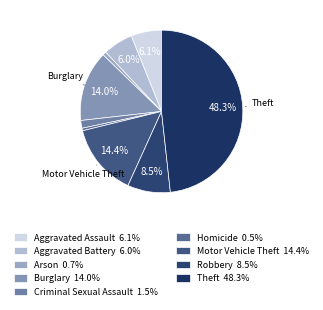

How many slices are in this pie chart?

9